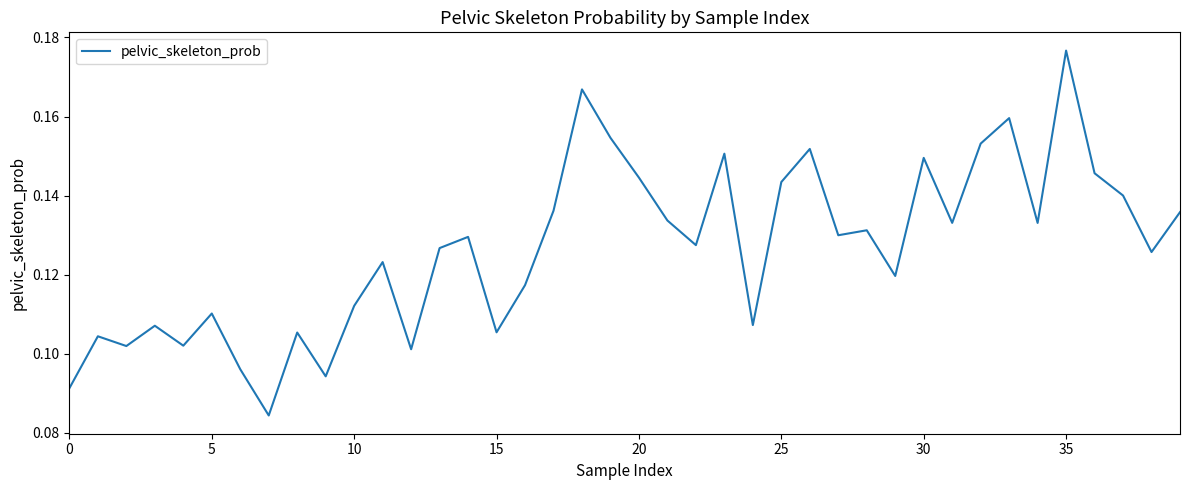

Which has a higher value, 35 or 20?

35